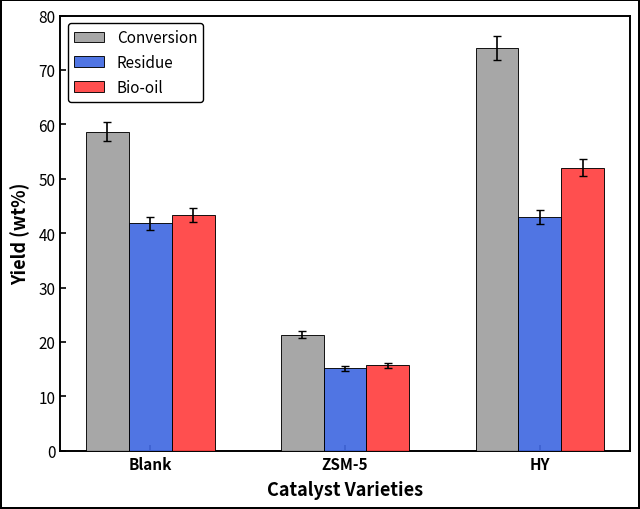

Which series has the largest total across all categories?

Conversion